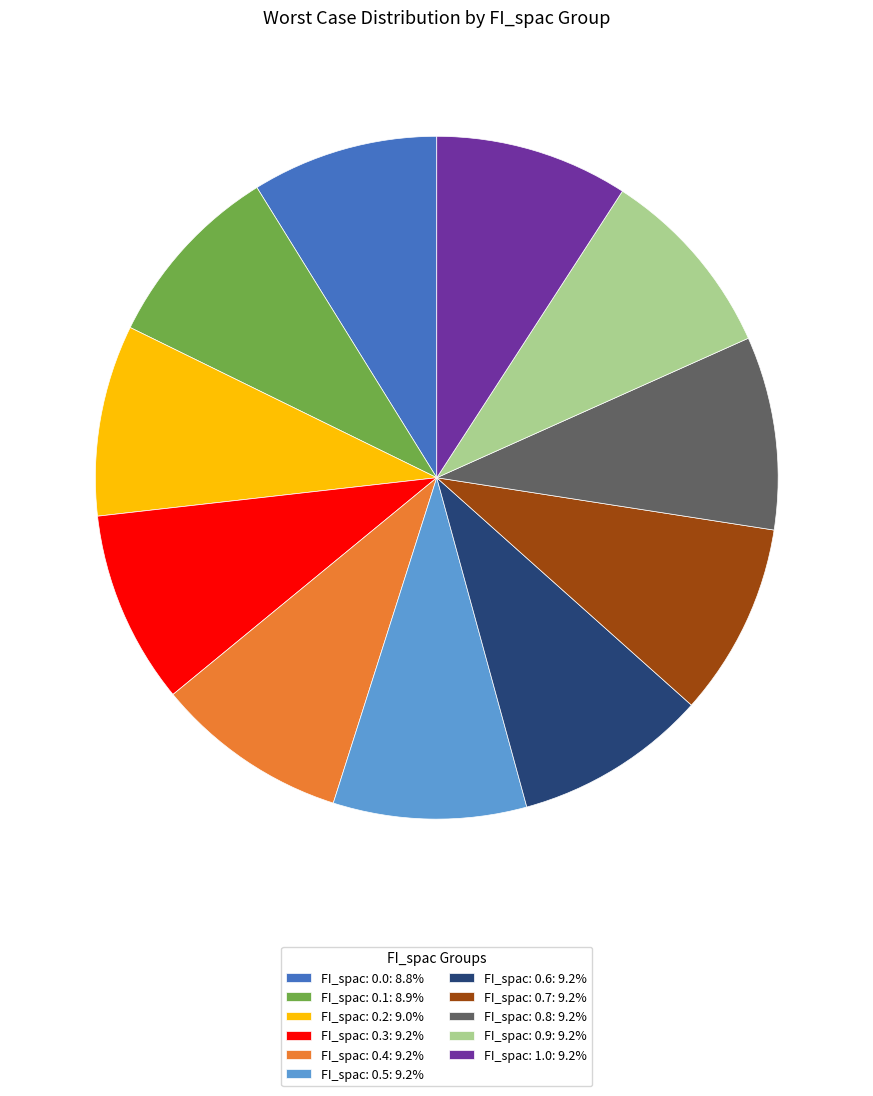

Does FI_spac: 0.6: 9.2% account for over 50% of the chart?

No